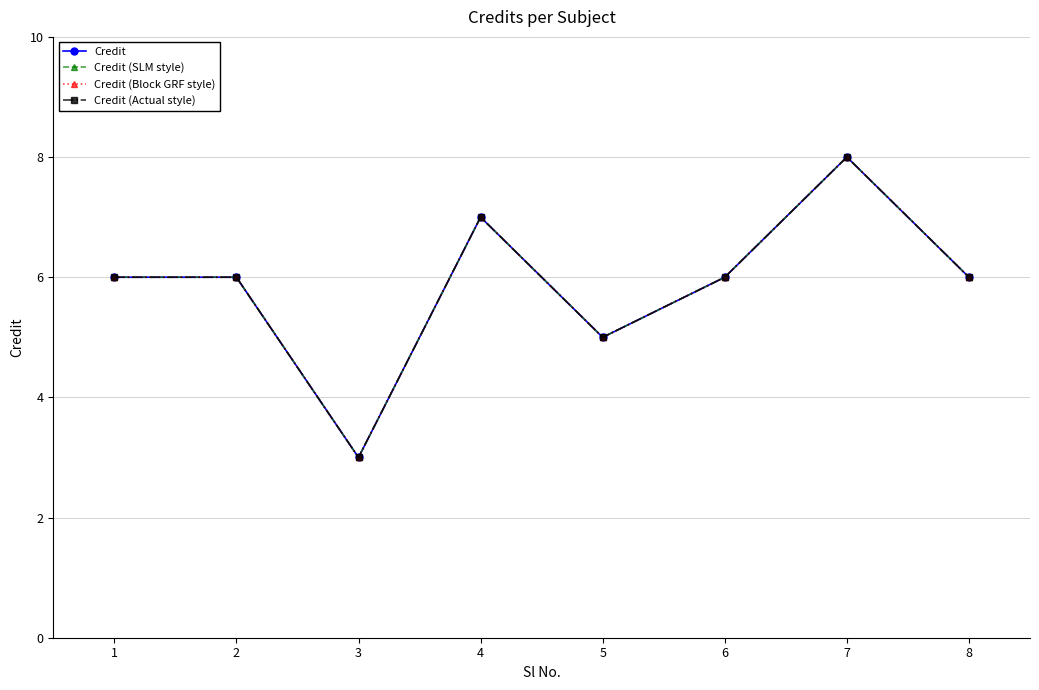

What is the sum of all Credit values?

47